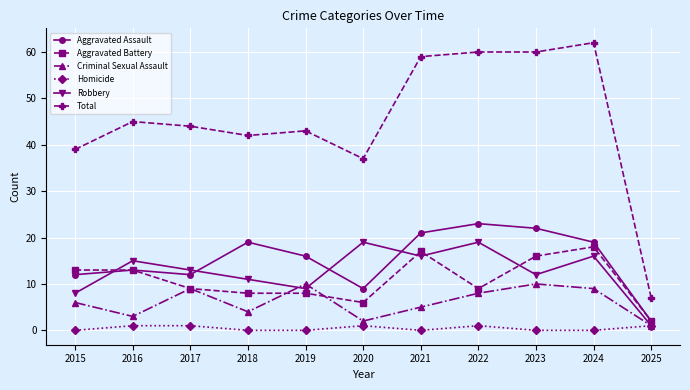

Between 2015 and 2025, which series saw the biggest shift?

Total